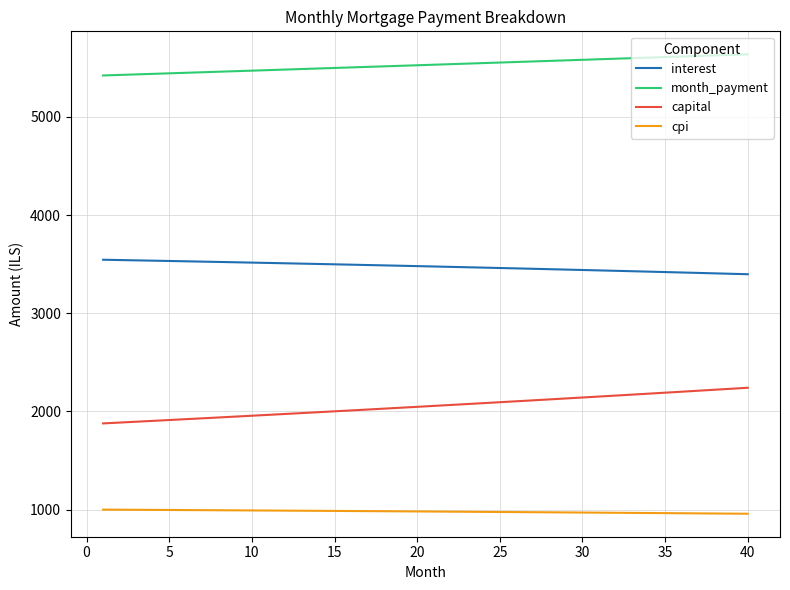

What is the maximum value shown in the chart?

5638.4